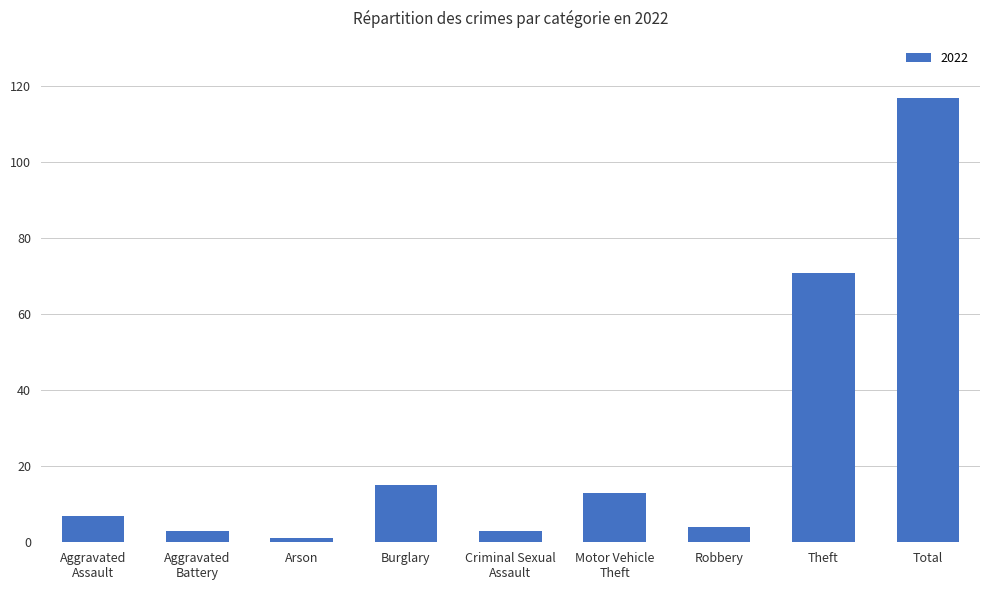

What is the label of the 3rd bar from the left?

Arson